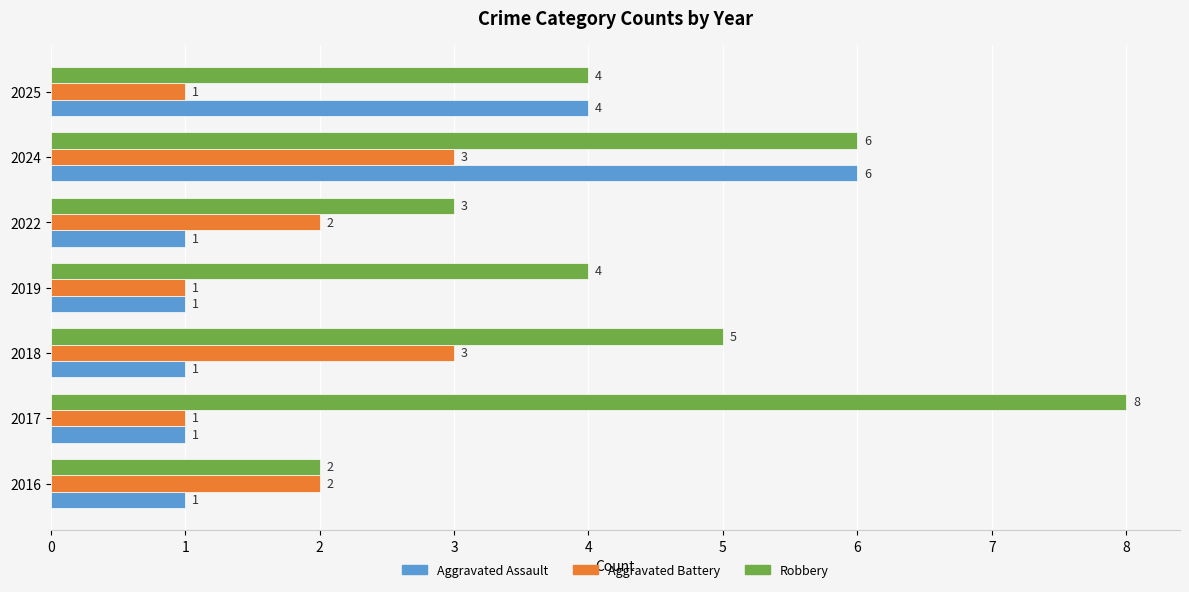

List the series in order of their peak value, lowest first.

Aggravated Battery, Aggravated Assault, Robbery